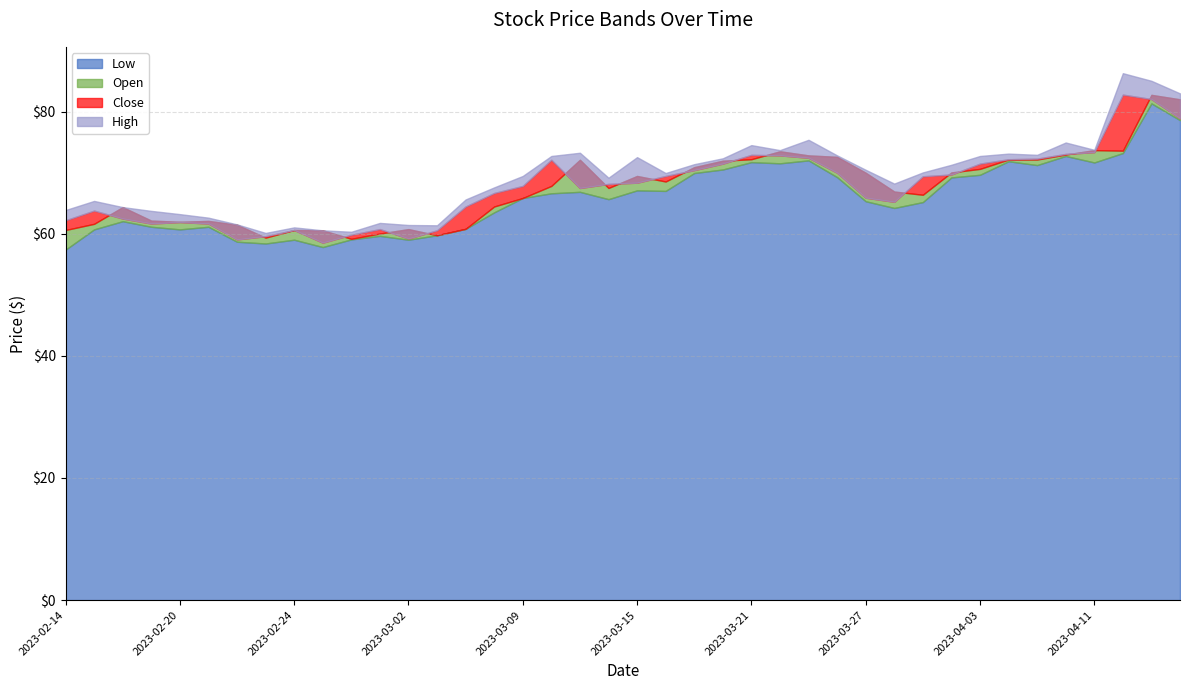

True or false: High has more than 2 points higher than both neighbors.

True